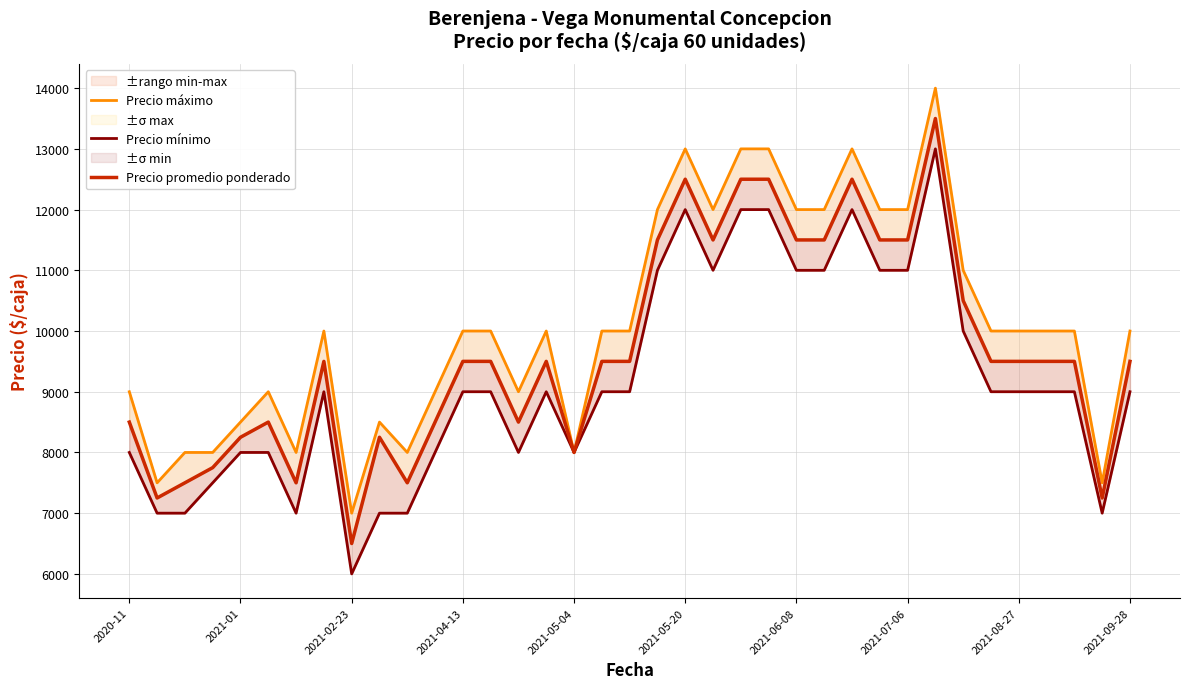

True or false: Precio promedio ponderado has a value of 8500 at 14.

True